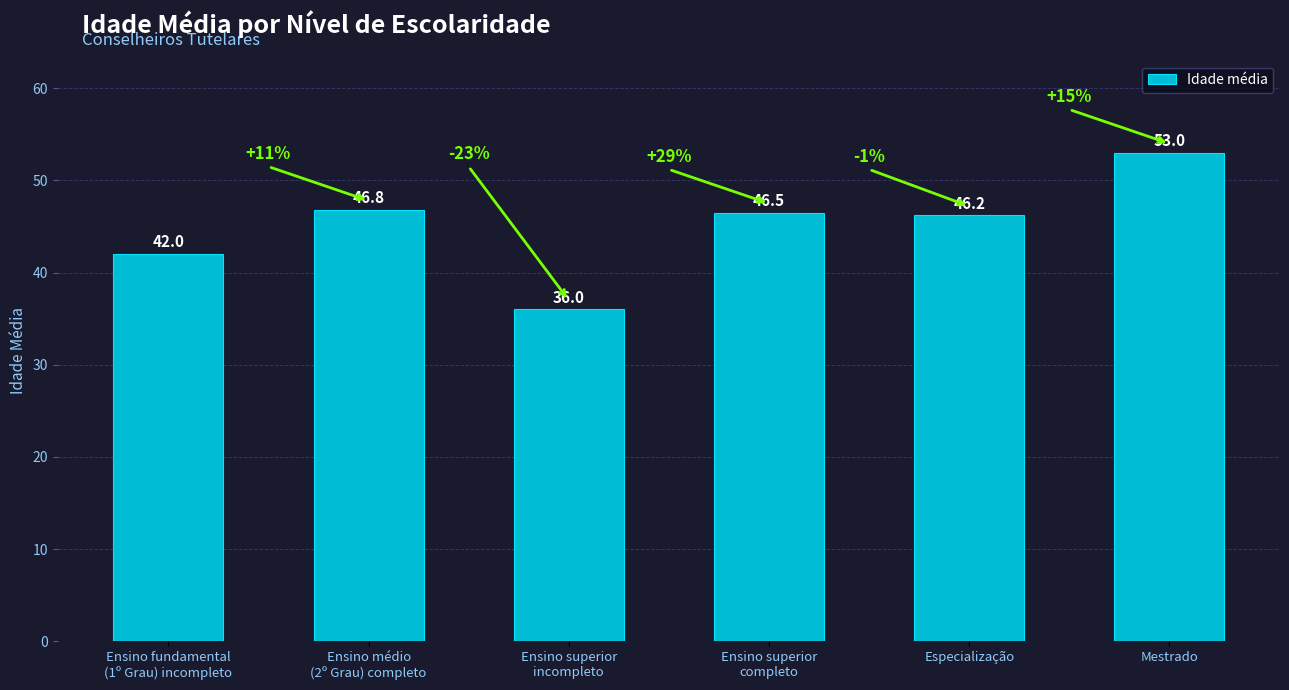

List the labels in order of value, largest first.

Mestrado, Ensino médio
(2º Grau) completo, Ensino superior
completo, Especialização, Ensino fundamental
(1º Grau) incompleto, Ensino superior
incompleto